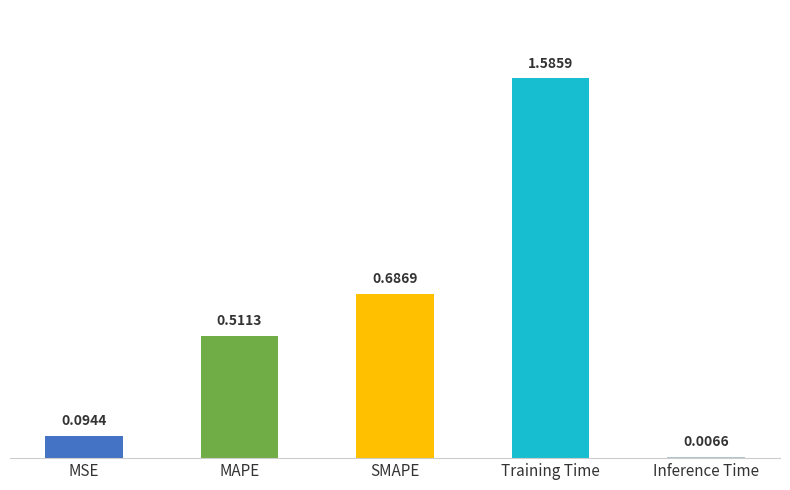

What position from the left is Training Time?

4